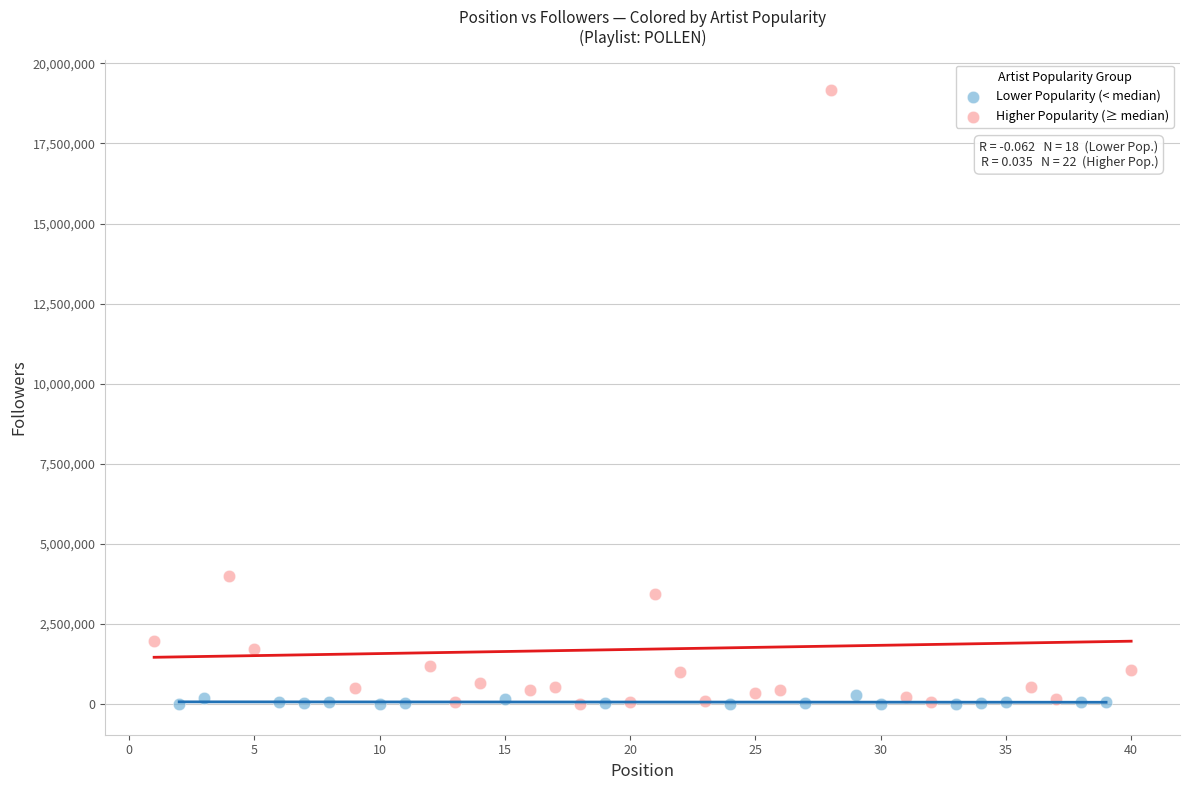

Which series contains the highest Y value?

Higher Popularity (≥ median)